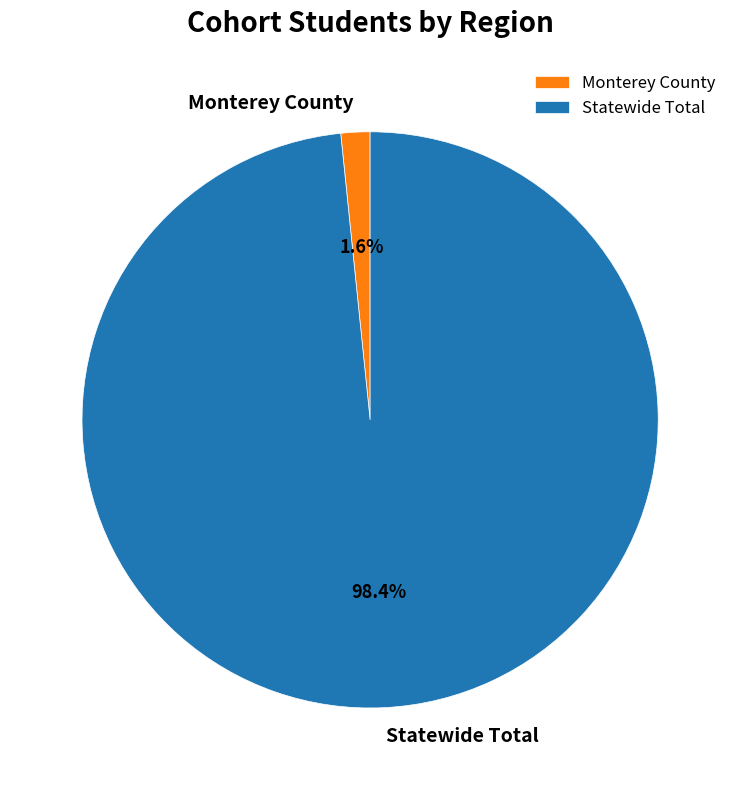

True or false: Statewide Total accounts for 91% of the total.

False